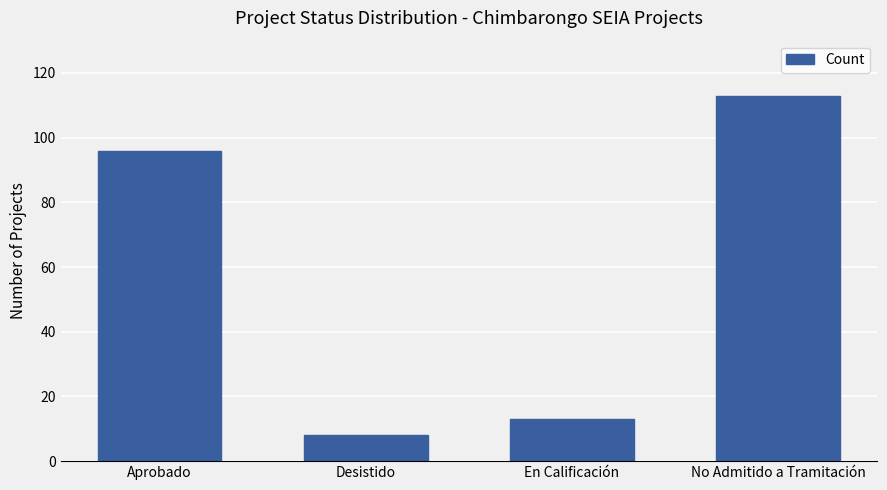

What position from the left is No Admitido a Tramitación?

4